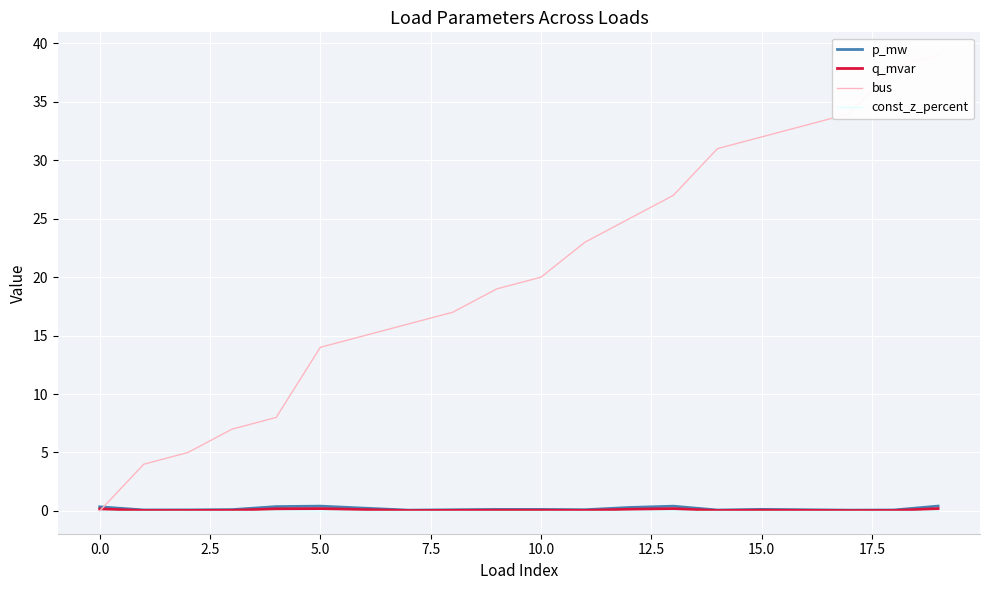

True or false: const_z_percent has a value of 0.0 at 10.0.

True